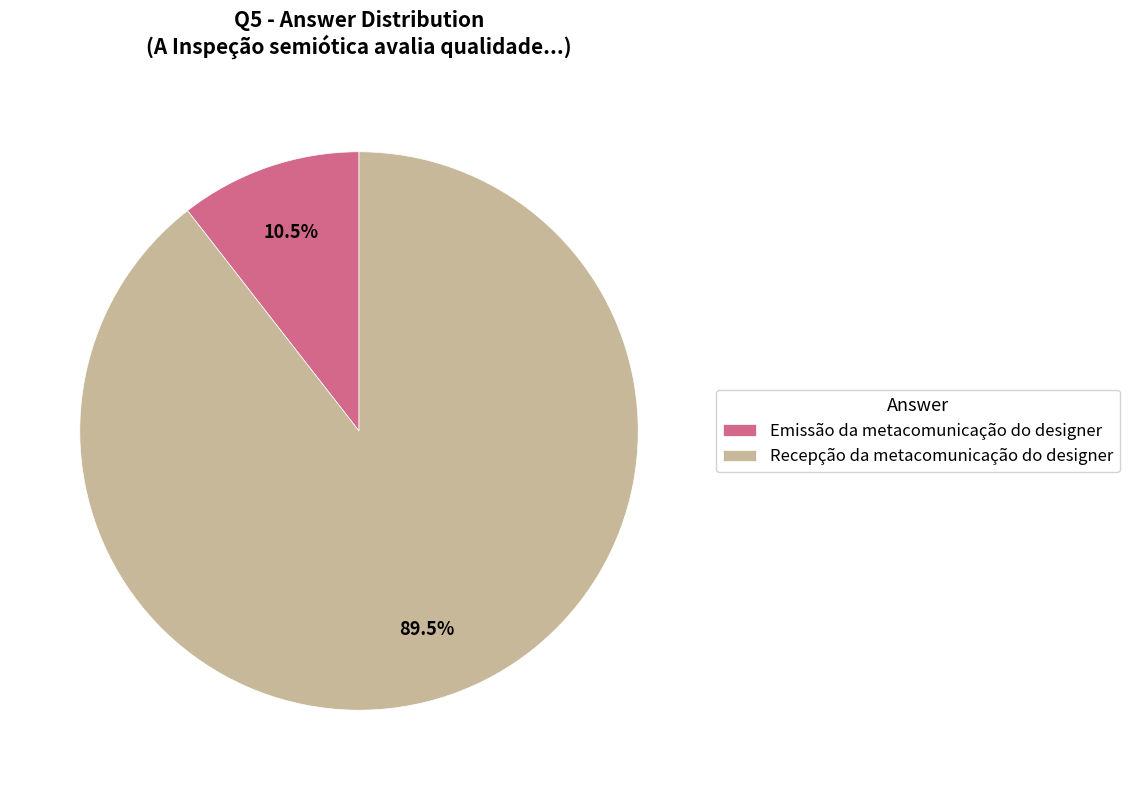

Which category has the smallest portion of the pie?

Emissão da metacomunicação do designer